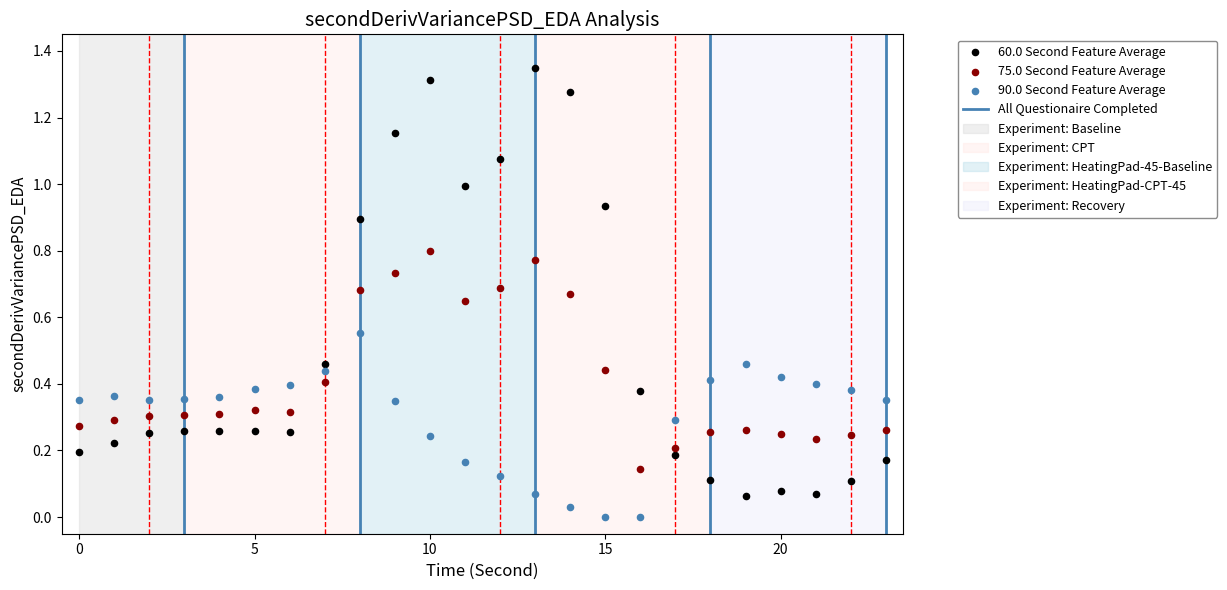

Which series contains the highest Y value?

60.0 Second Feature Average